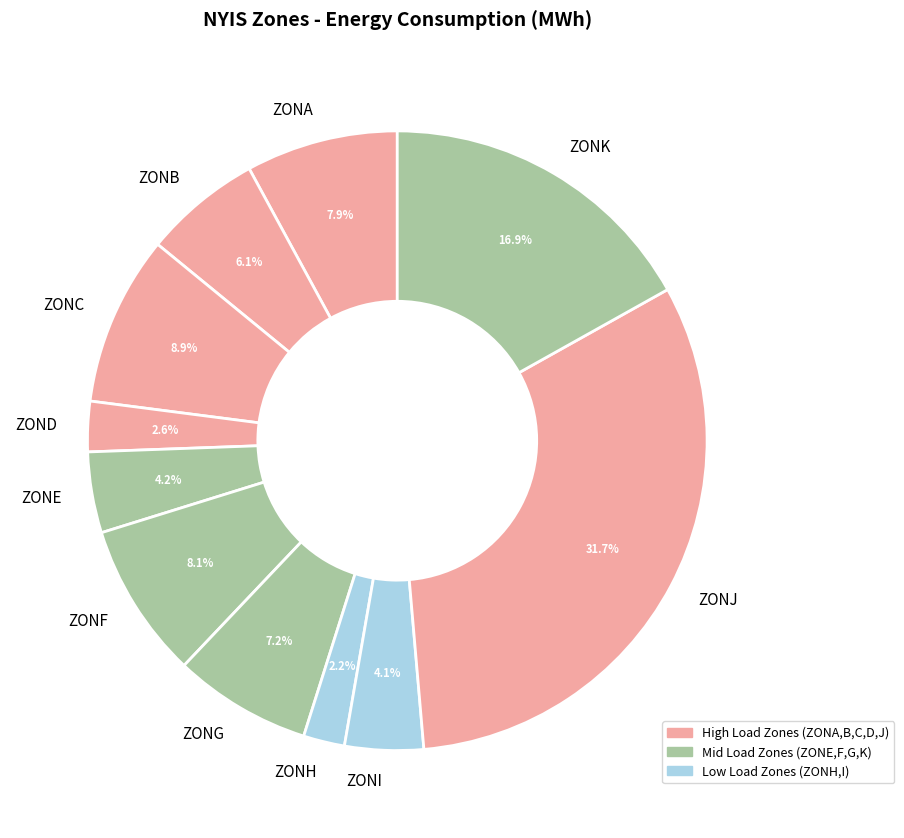

Approximately how many times larger is the value at ZONC compared to ZONA?

1.1